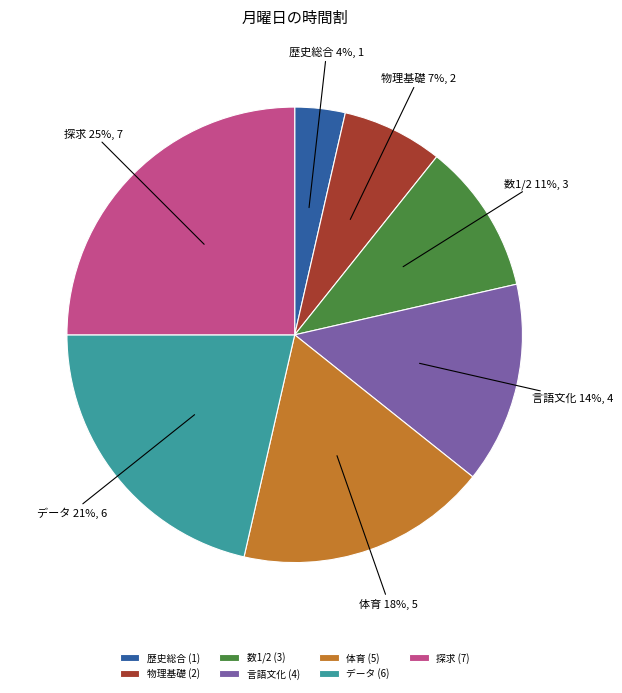

Which category has the biggest portion of the pie?

探求